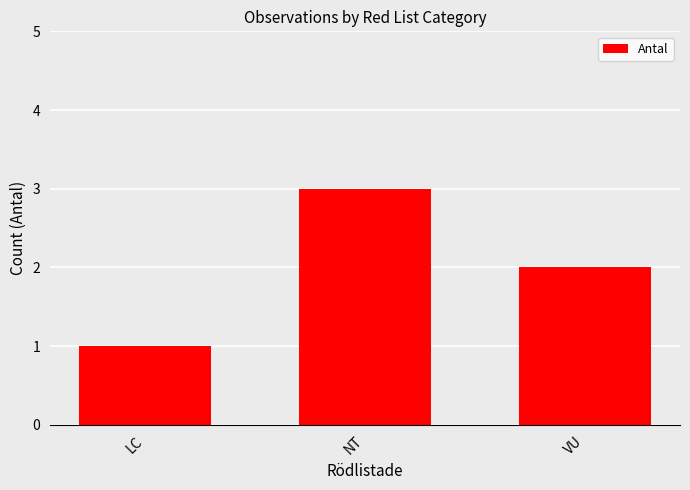

What is the sum of all values?

6